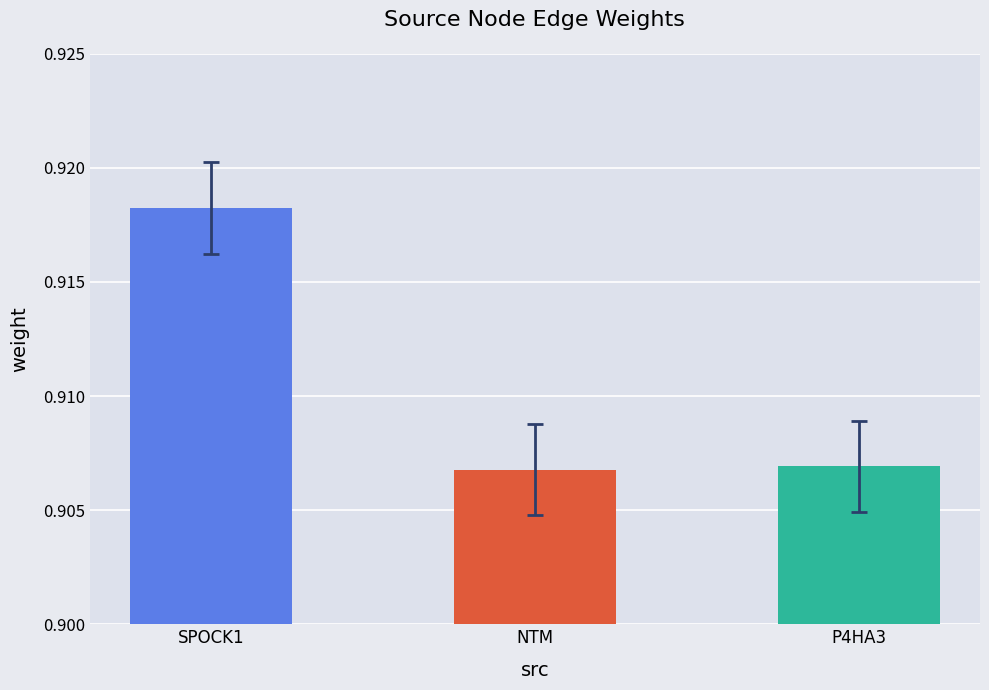

The value at NTM is 0.5. True or false?

False